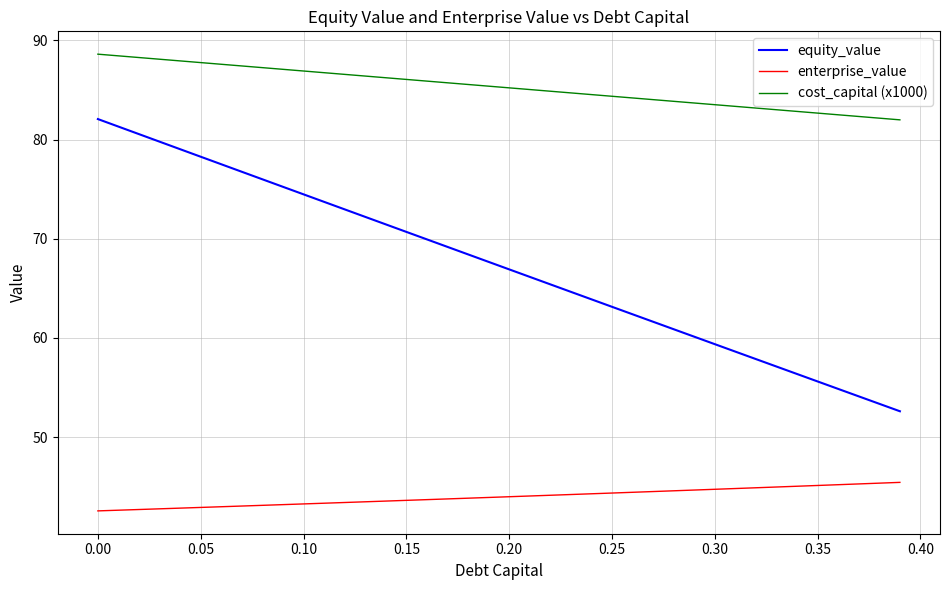

True or false: equity_value and cost_capital (x1000) cross at least once.

False